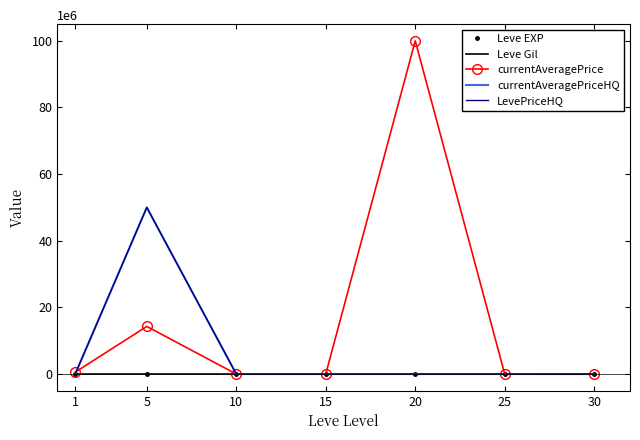

What is the maximum value shown in the chart?

100001850.0